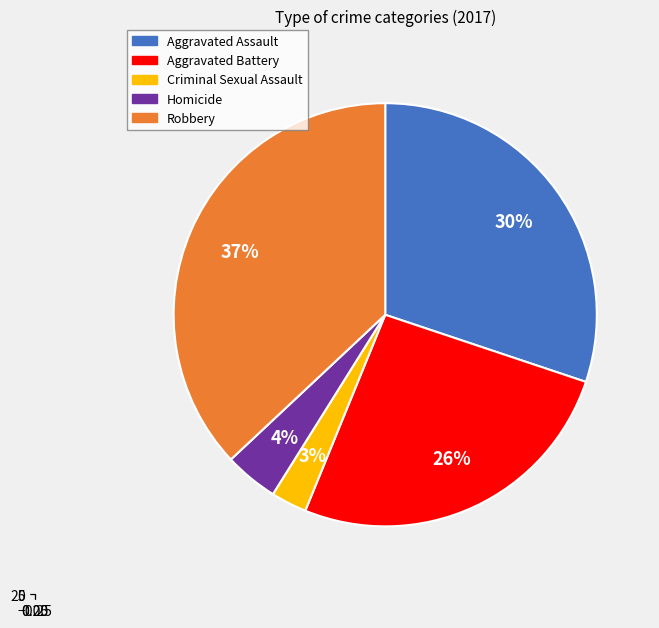

Combined, what portion of the pie is Aggravated Battery and Robbery?

63.0%